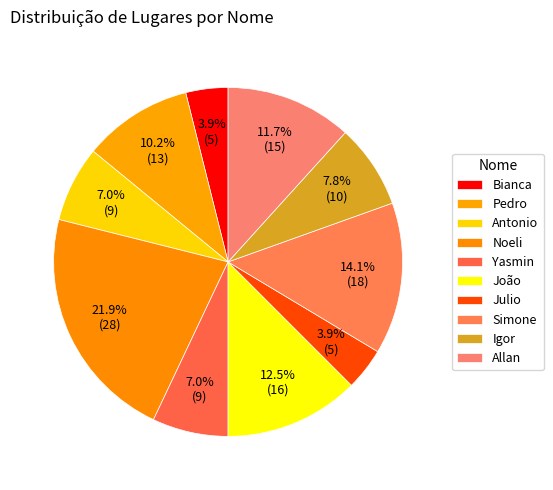

How many segments does this pie chart have?

10